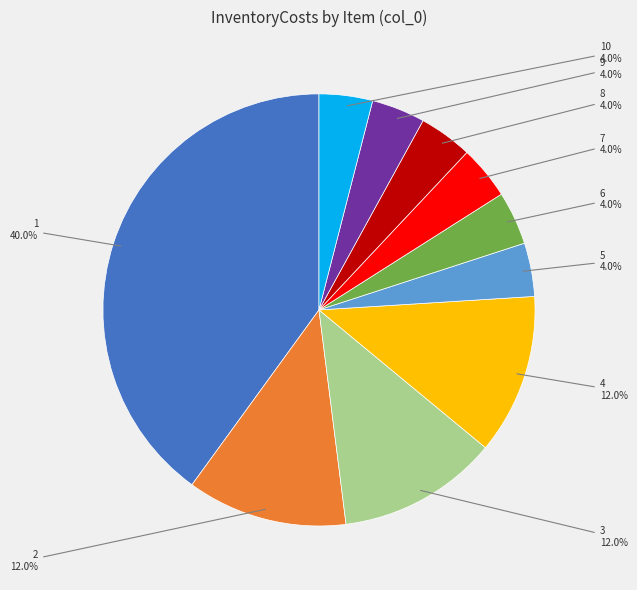

Which category has the biggest portion of the pie?

1